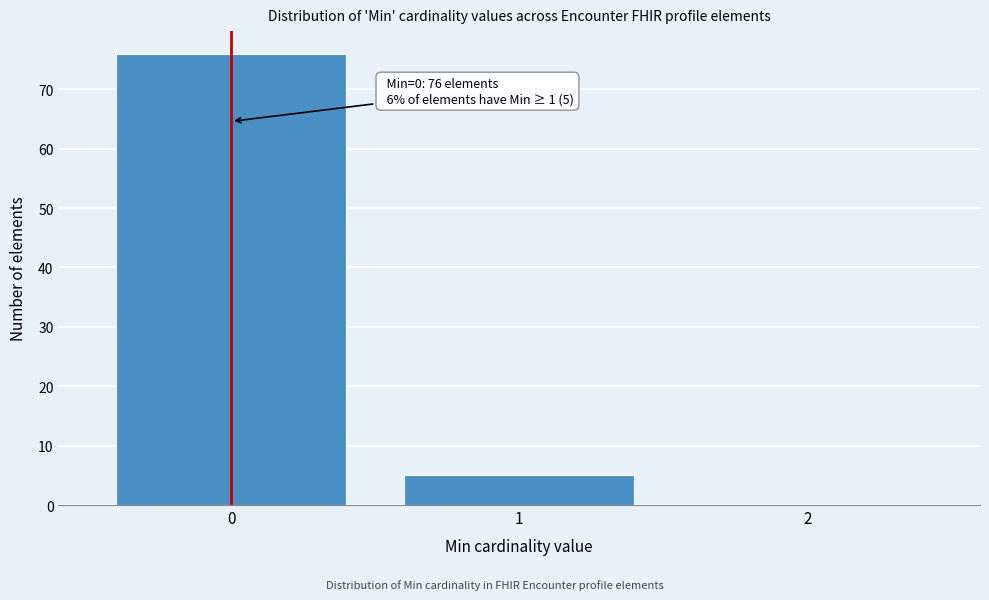

Which range on the x-axis has the tallest bar?

-0.5 to 0.5